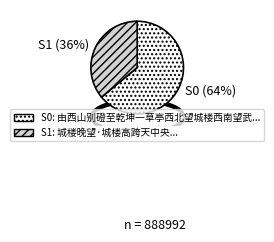

Is the sum of S0 and S1 greater than half?

Yes